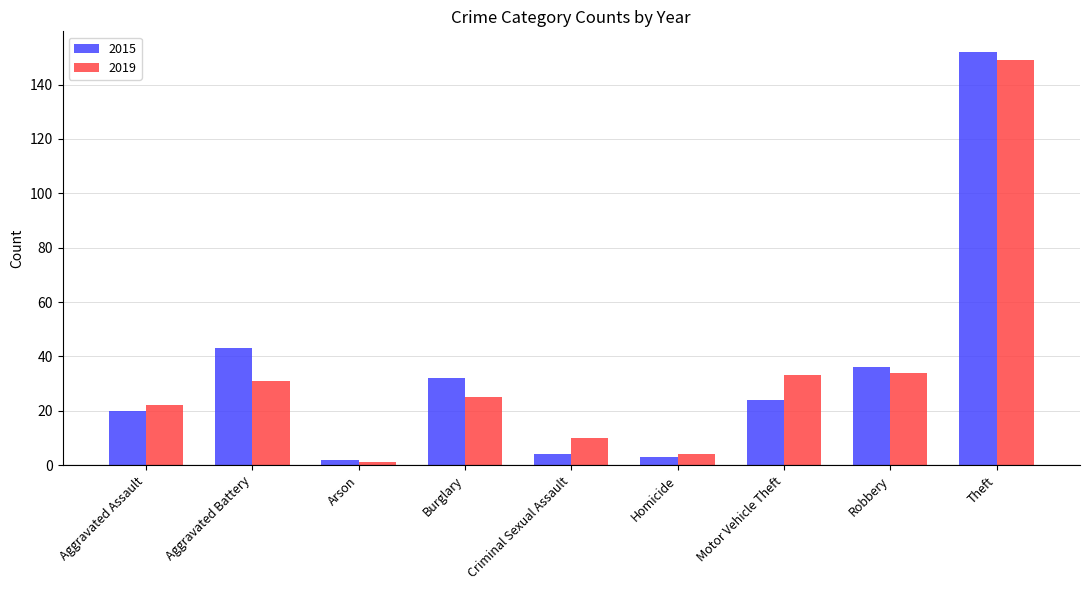

True or false: 2019 has a value of 4 at Homicide.

True